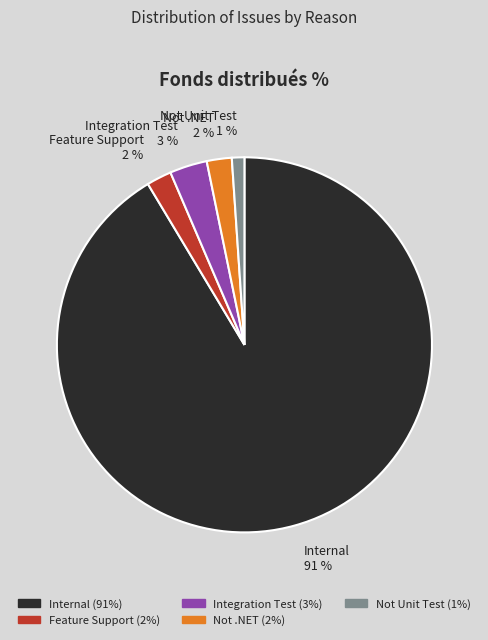

The Internal slice represents 91% of the pie. True or false?

True